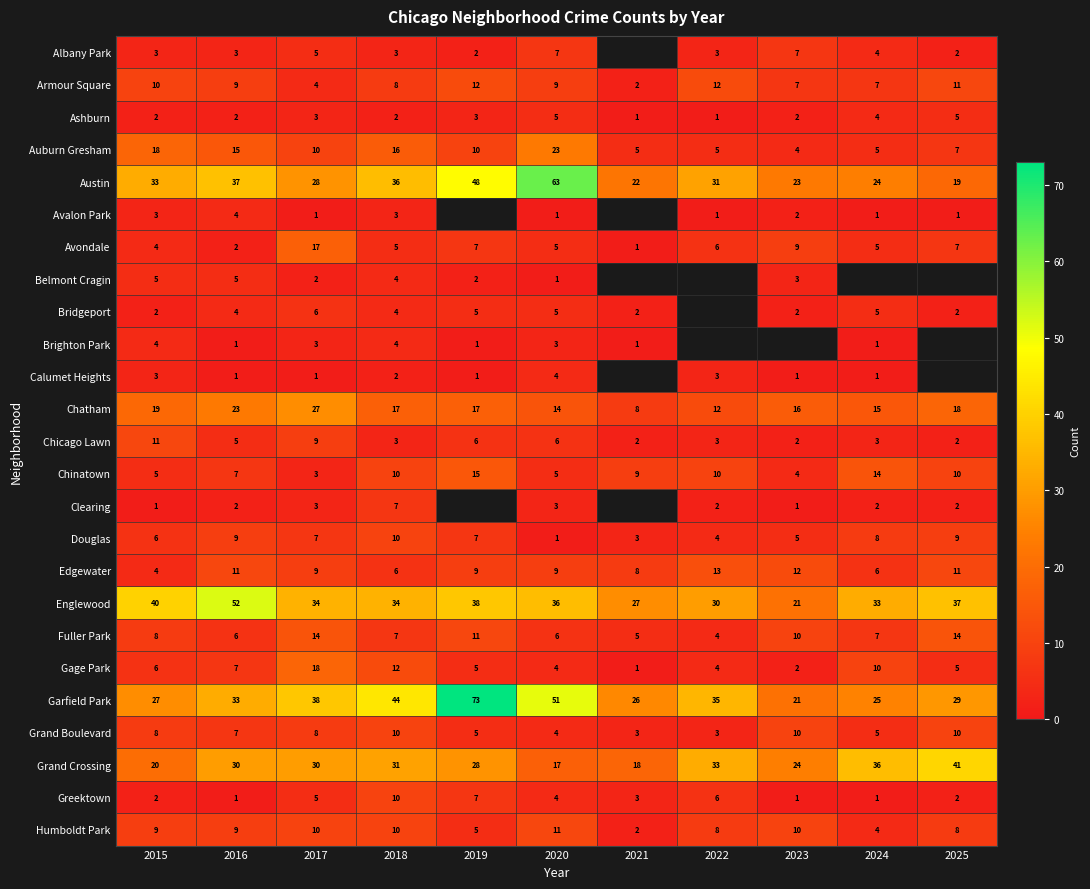

What is the total value across all series at 2018?

298